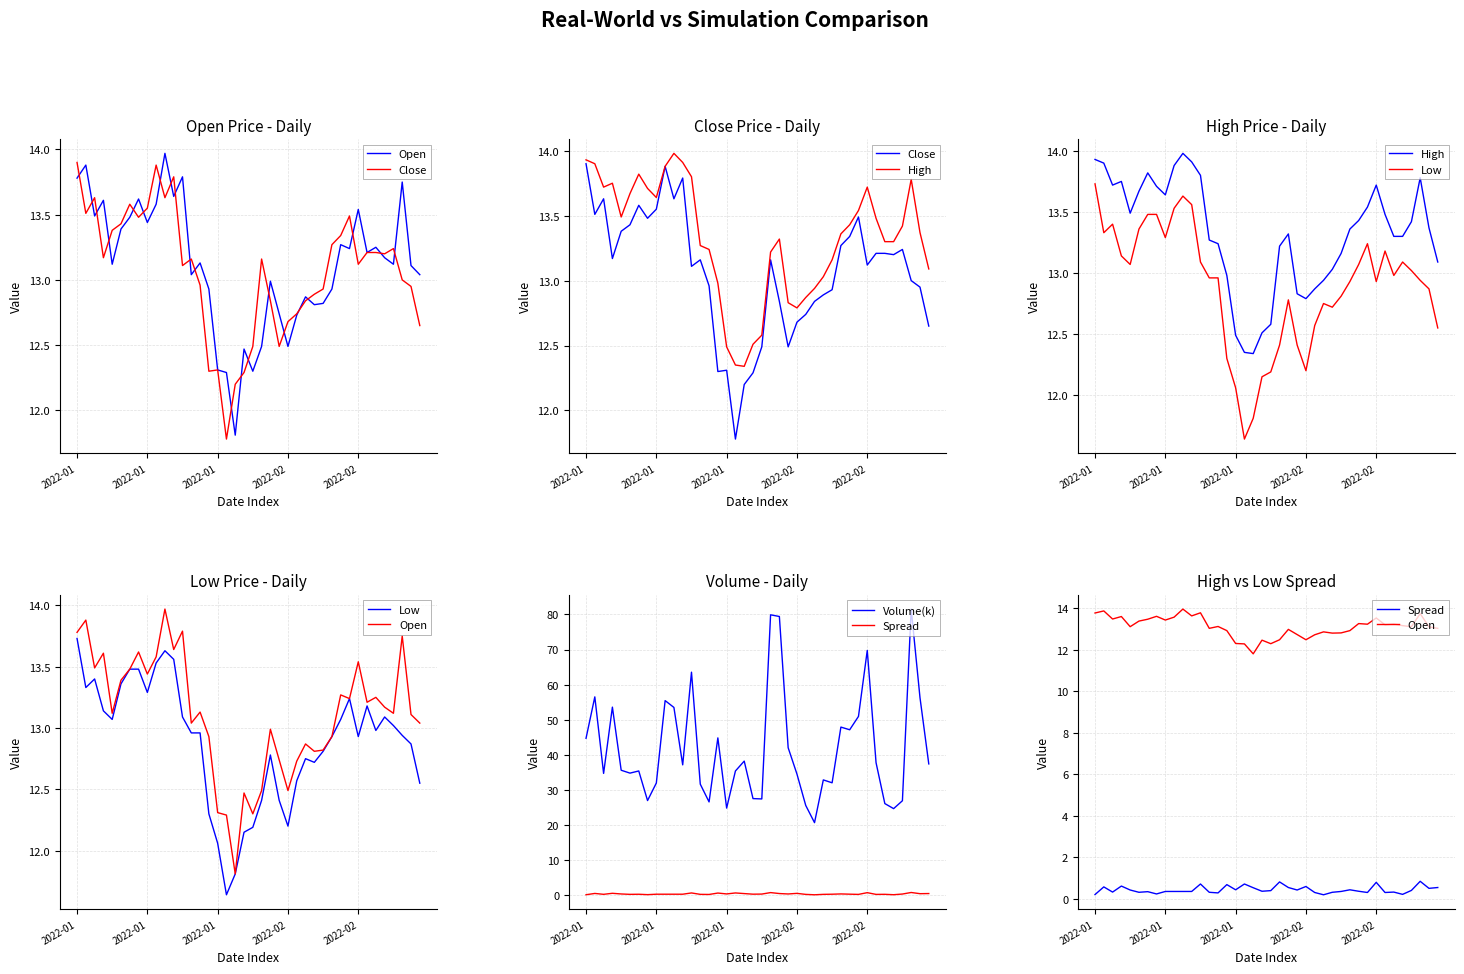

Which series has the largest range (max minus min)?

Volume(k)